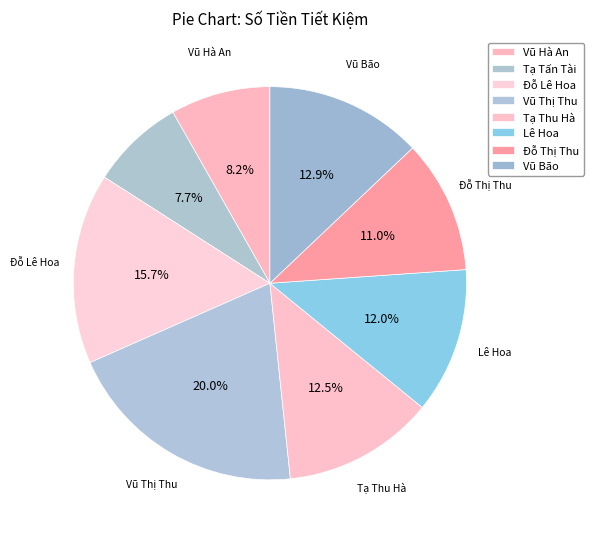

Count the number of slices in the pie.

8